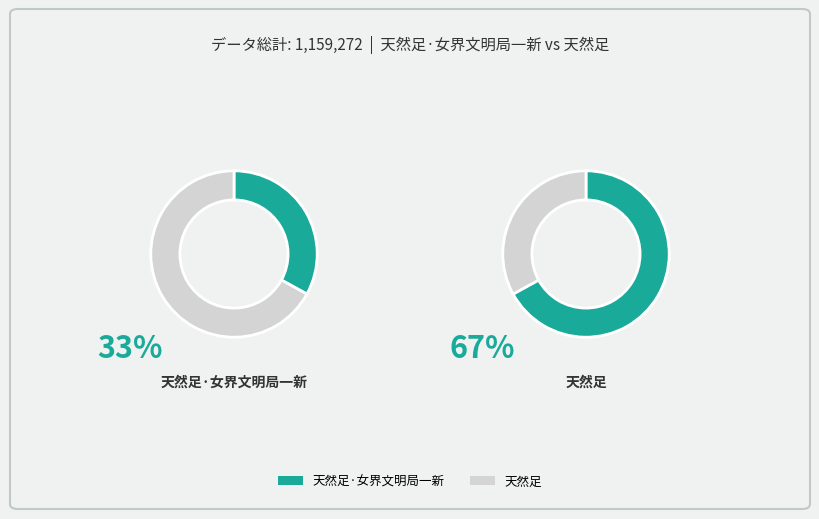

What is the majority slice?

天然足